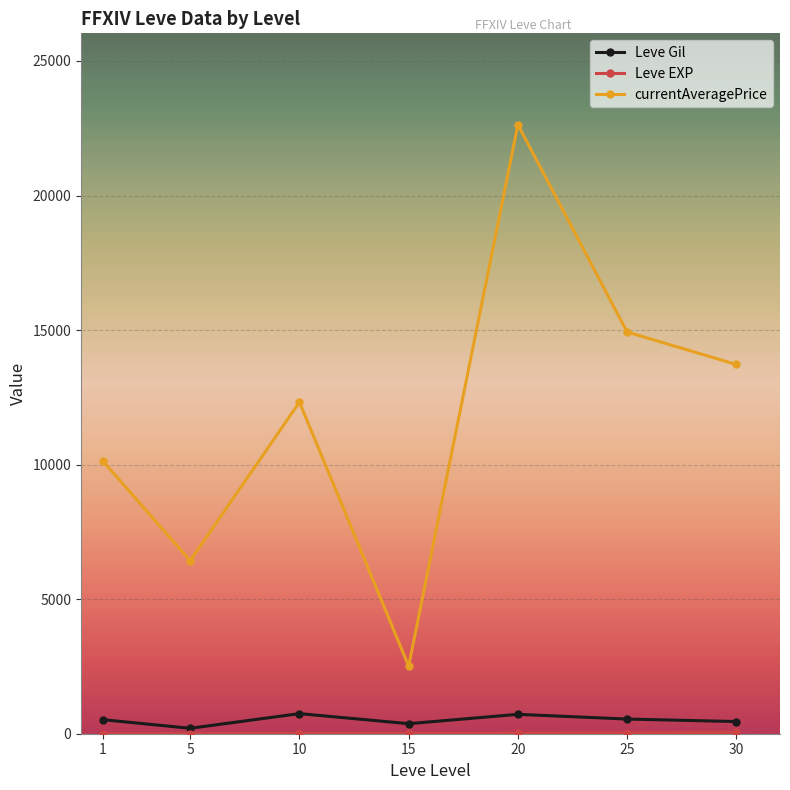

Read the currentAveragePrice value at 20.

22632.8